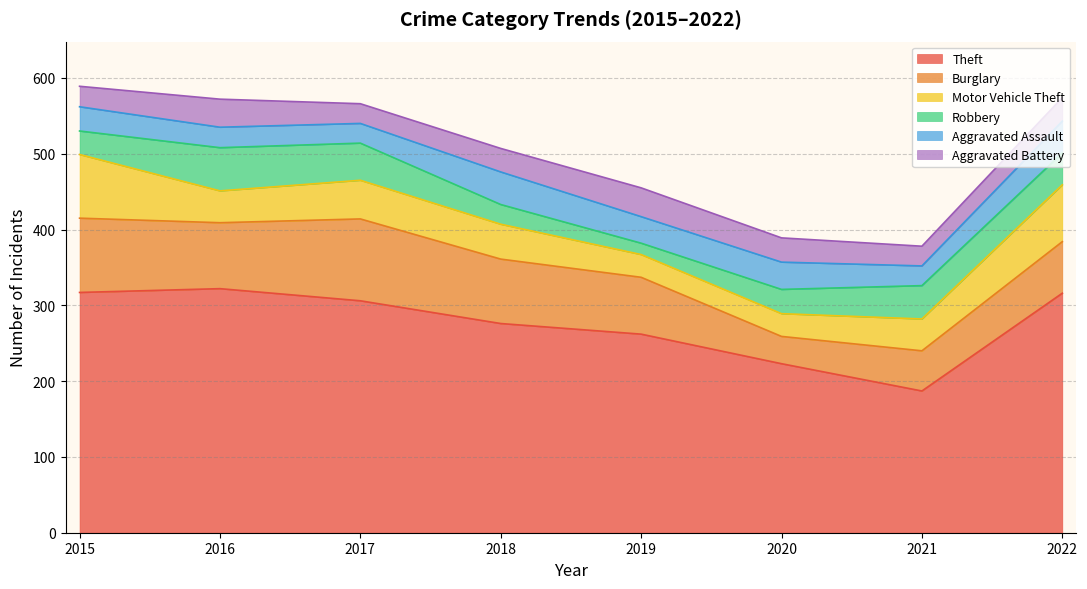

In Aggravated Battery, how many points are lower than both neighbors (excluding endpoints)?

2